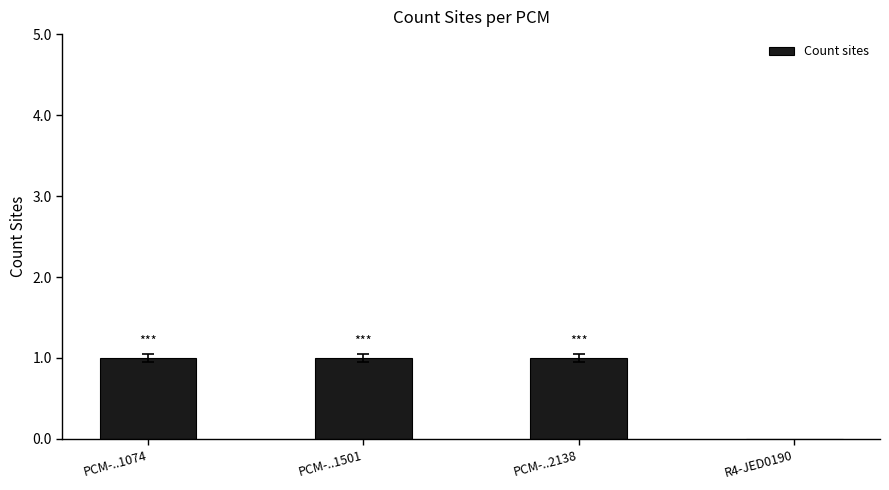

Are the bars horizontal?

No